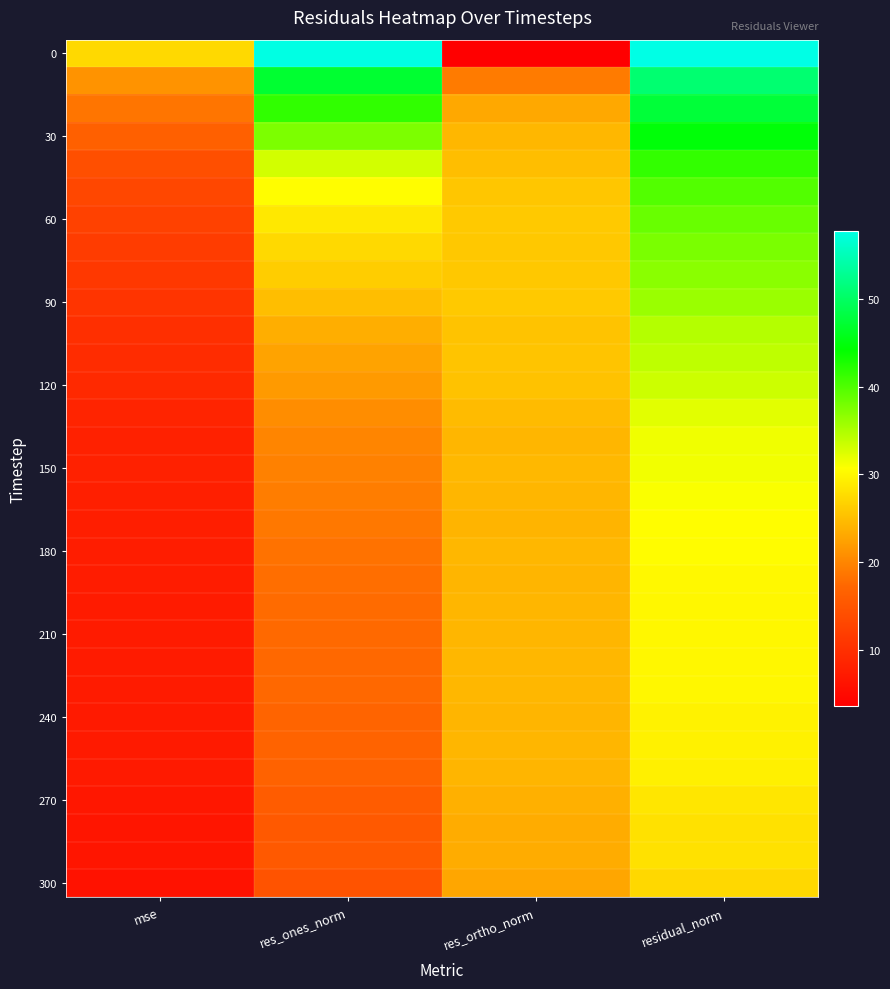

Which category has the highest value across all series?

residual_norm